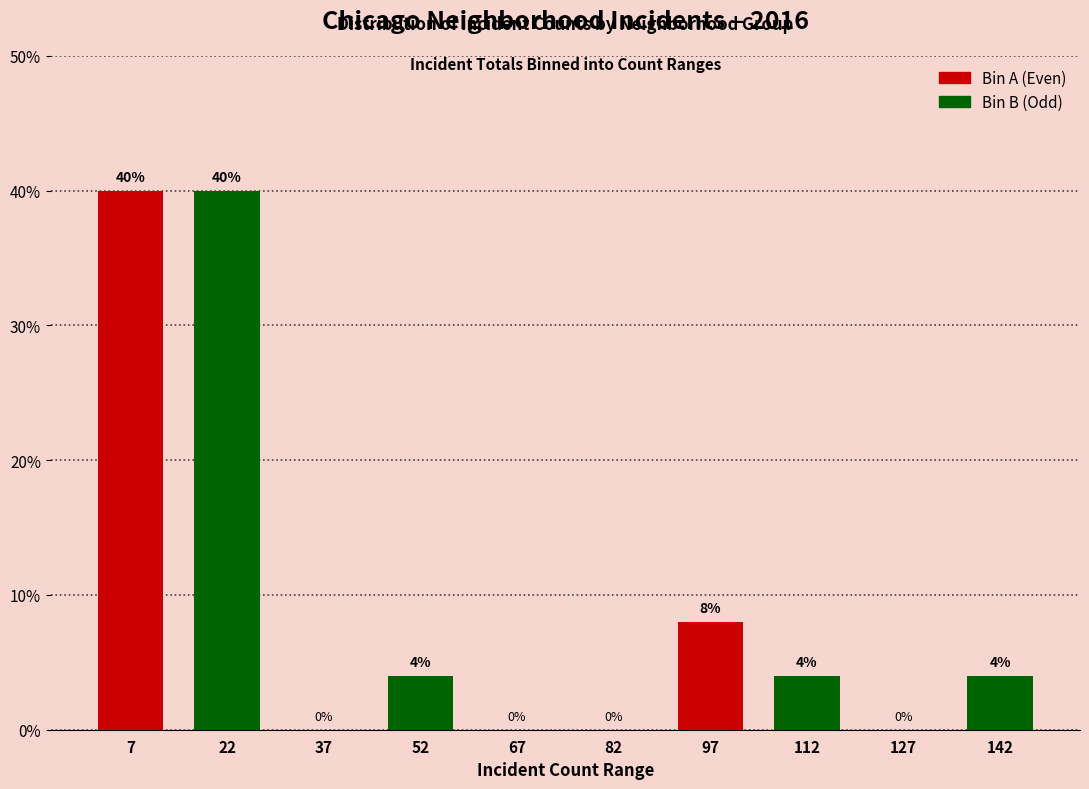

How tall is the bar that spans 135 to 150 on the x-axis? The bar edges are not printed on the chart, so give them approximately, as read against the axis.

4